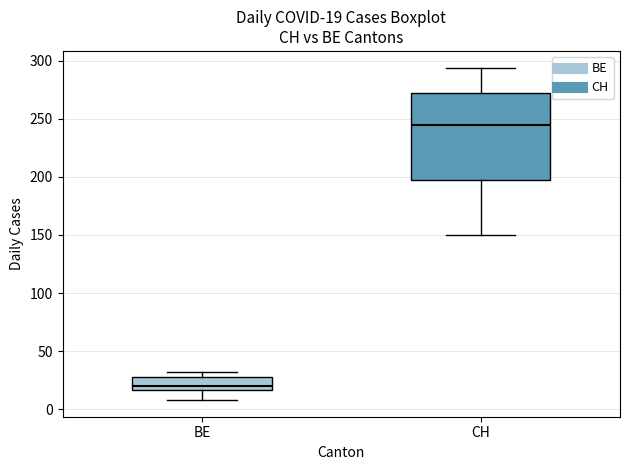

Comparing the boxes themselves (not the whiskers), which one is the tallest?

CH